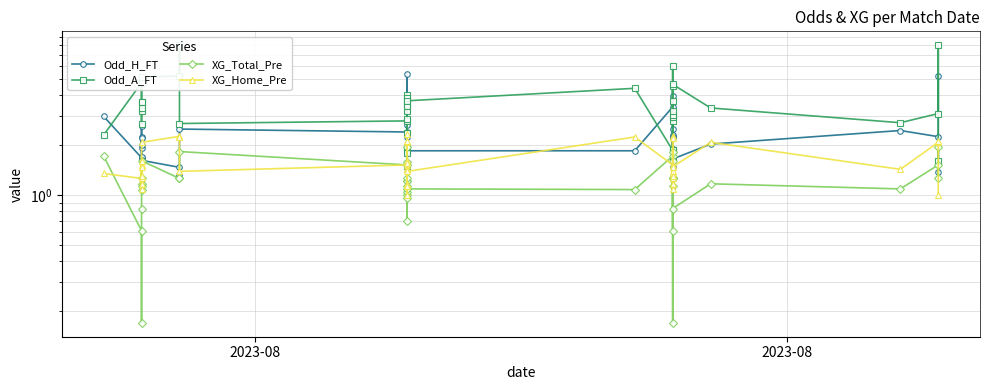

What is the greatest value displayed?

8.0